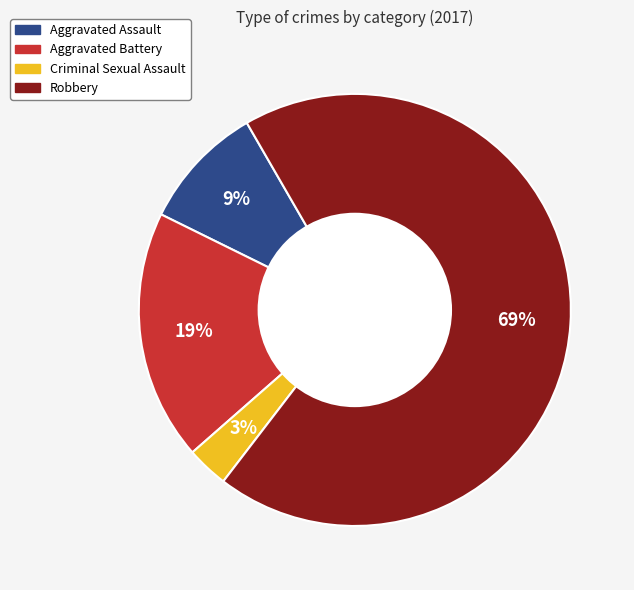

Combined, do Criminal Sexual Assault and Aggravated Battery account for over 50%?

No